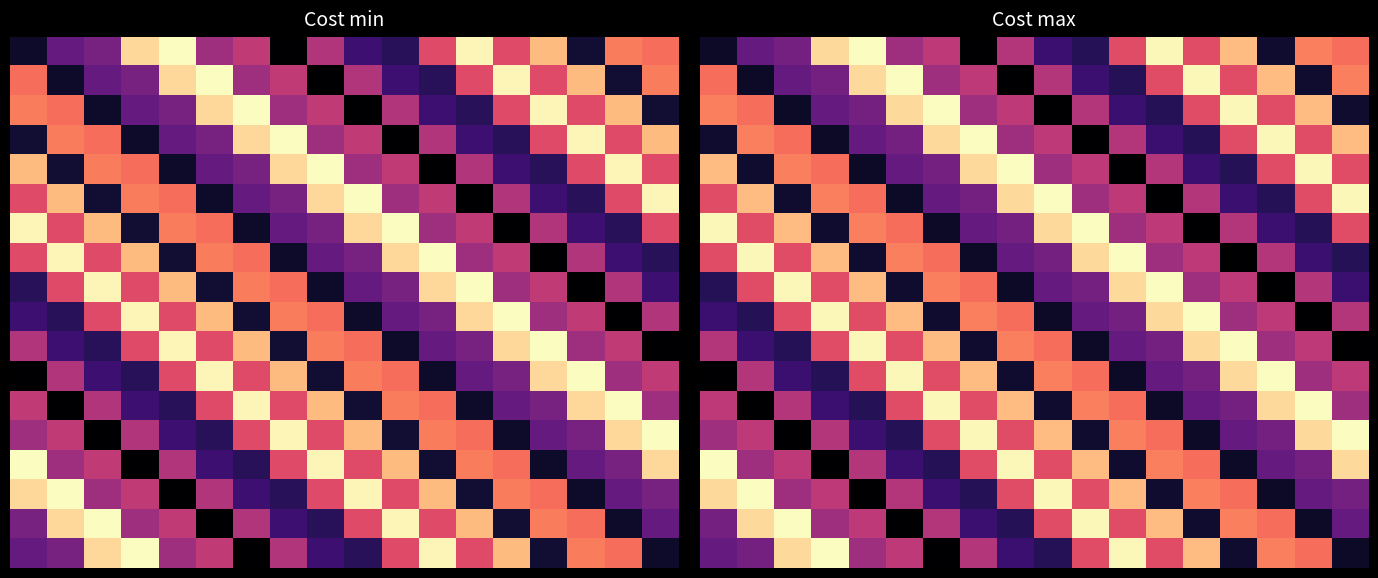

What is the smallest value displayed?

18